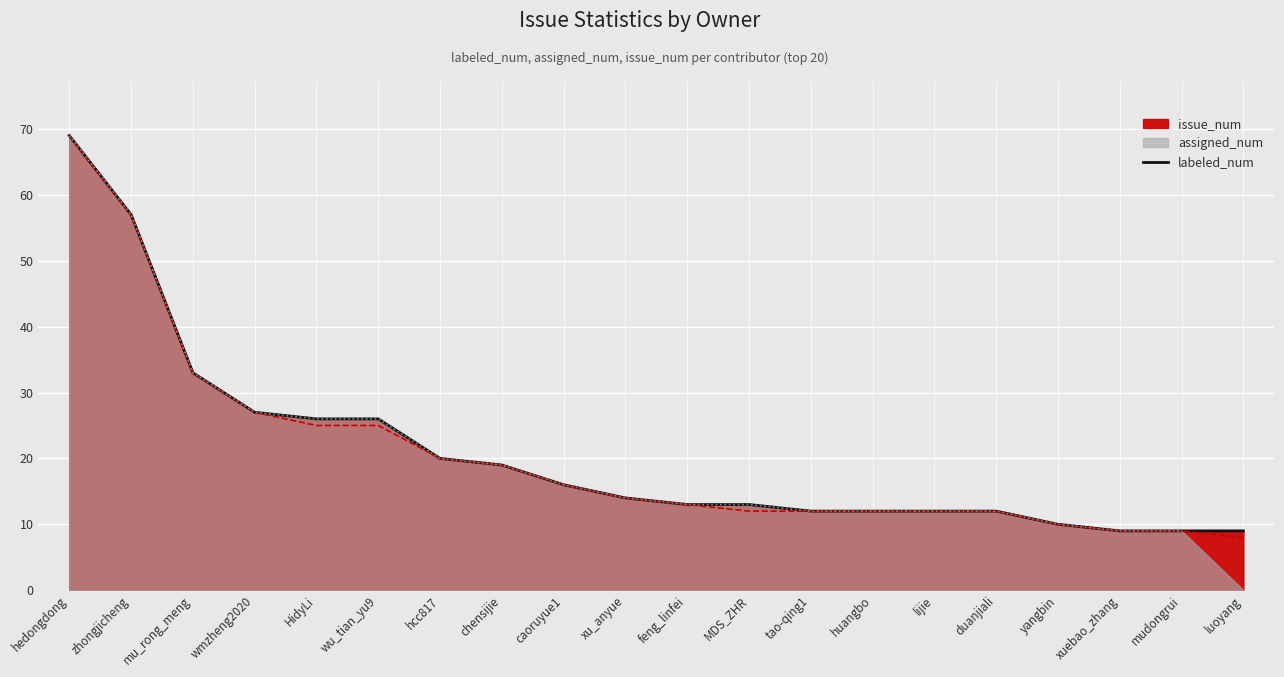

Between wmzheng2020 and tao-qing1, which series saw the biggest shift?

issue_num (line)